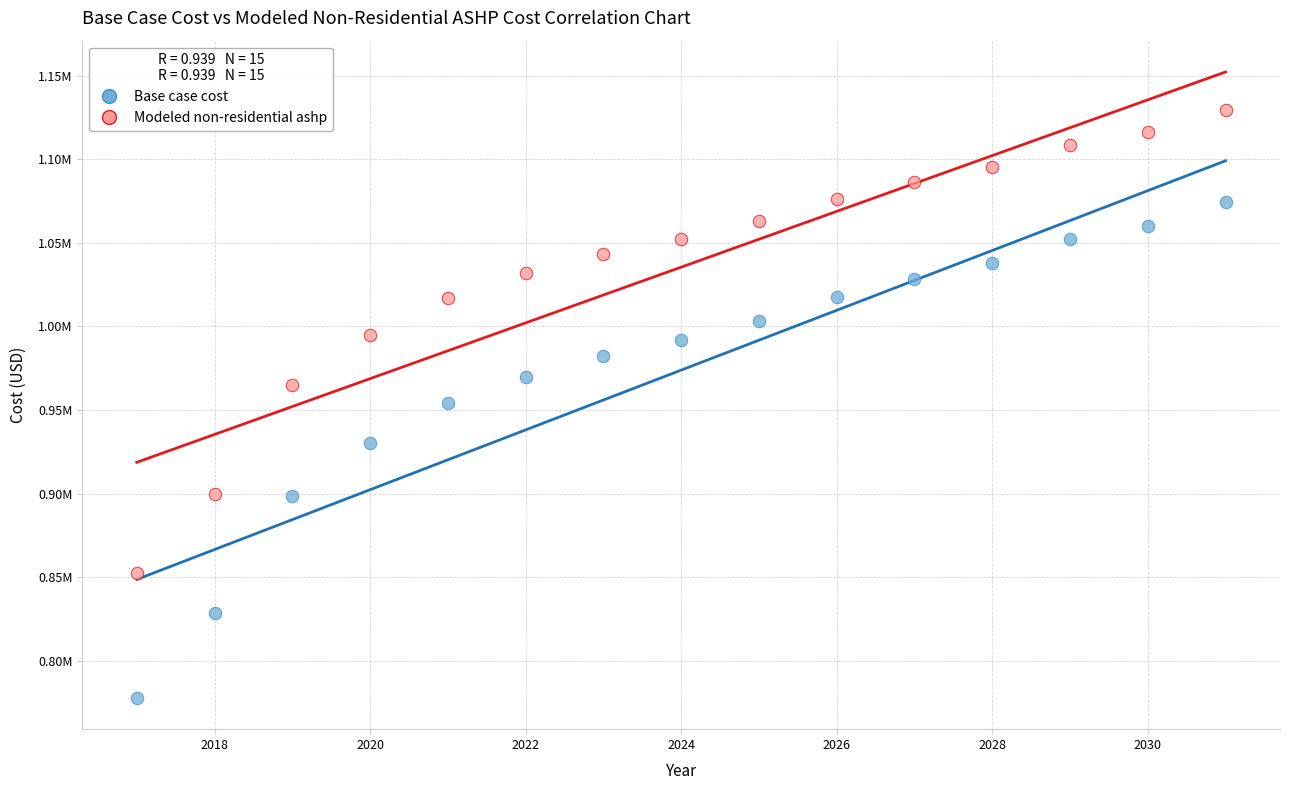

Which series reaches the maximum Y coordinate?

Modeled non-residential ashp